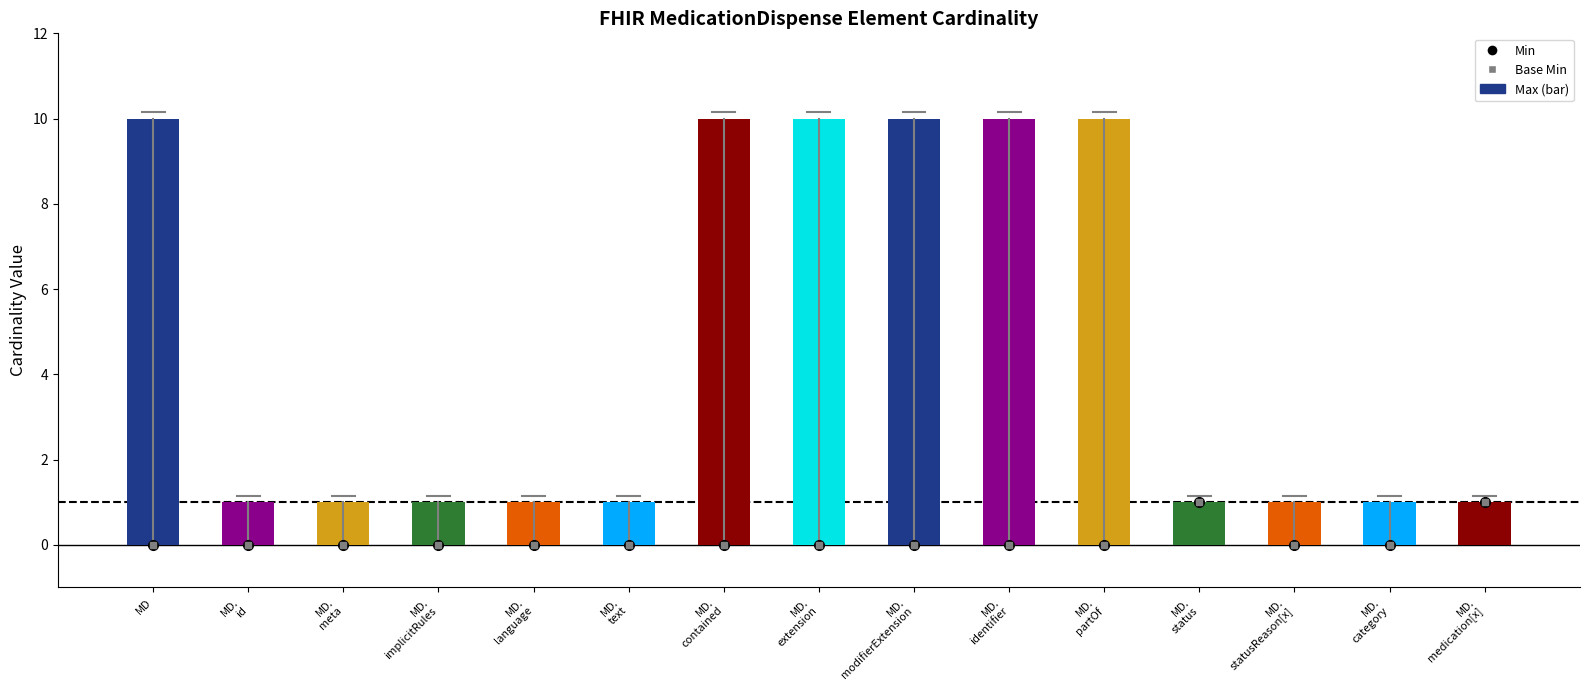

Is it true that the value at MD is 10?

True